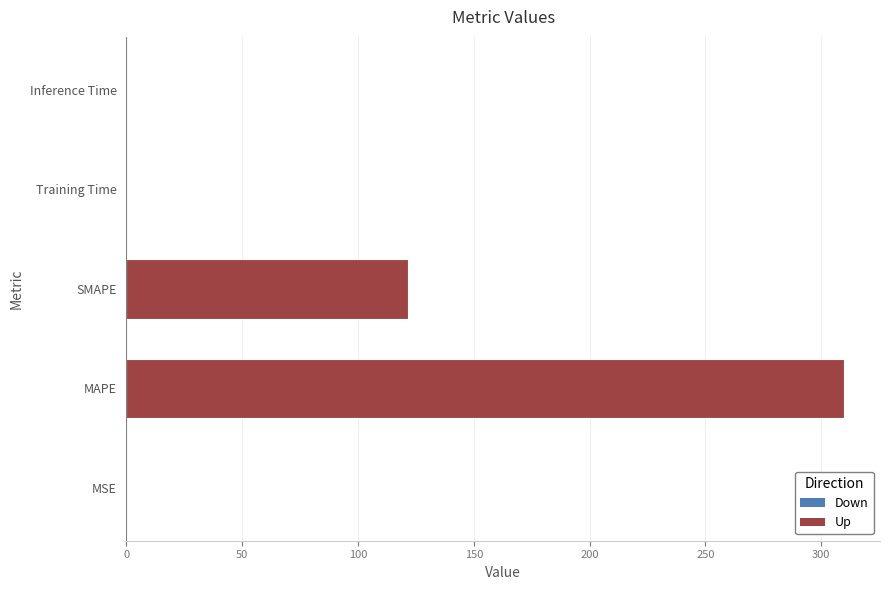

What is the greatest value displayed?

309.9